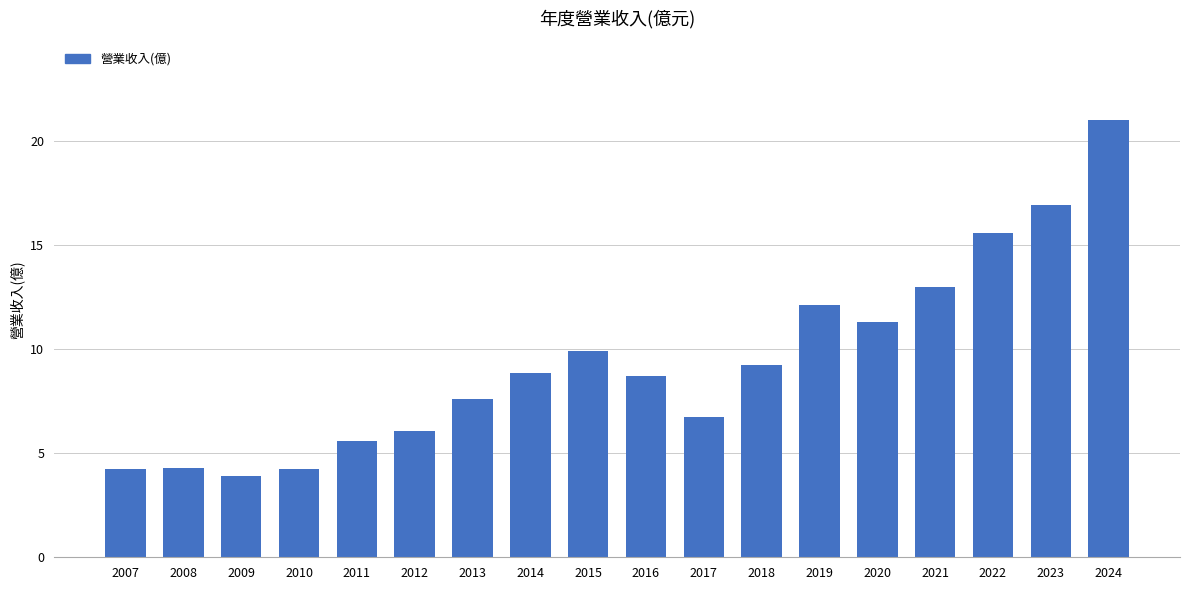

Which label corresponds to the largest value in the chart?

2024